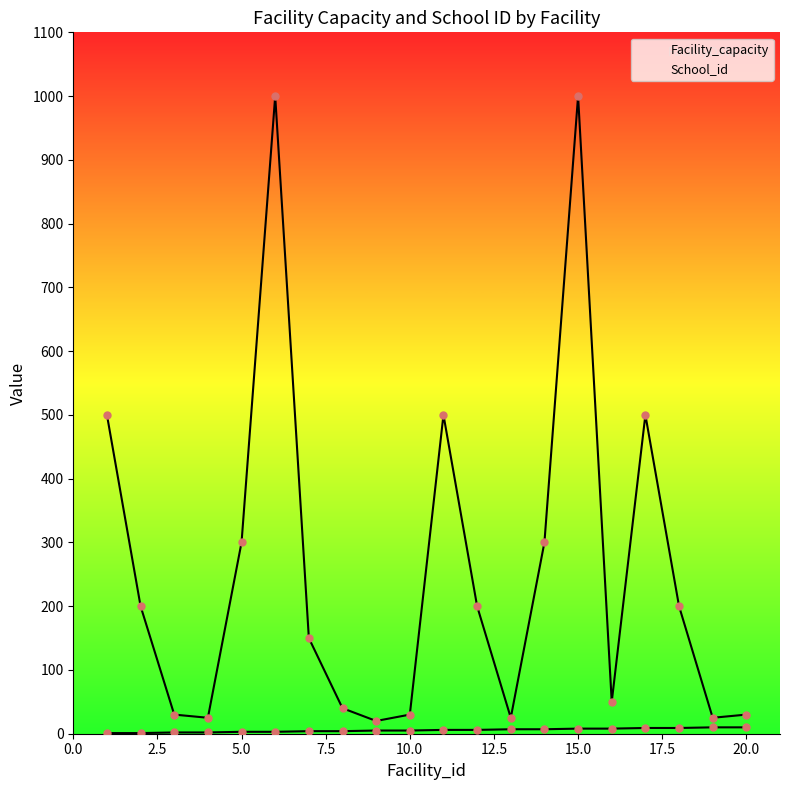

What is the value of the Facility_capacity point at the 3rd from the left?

30